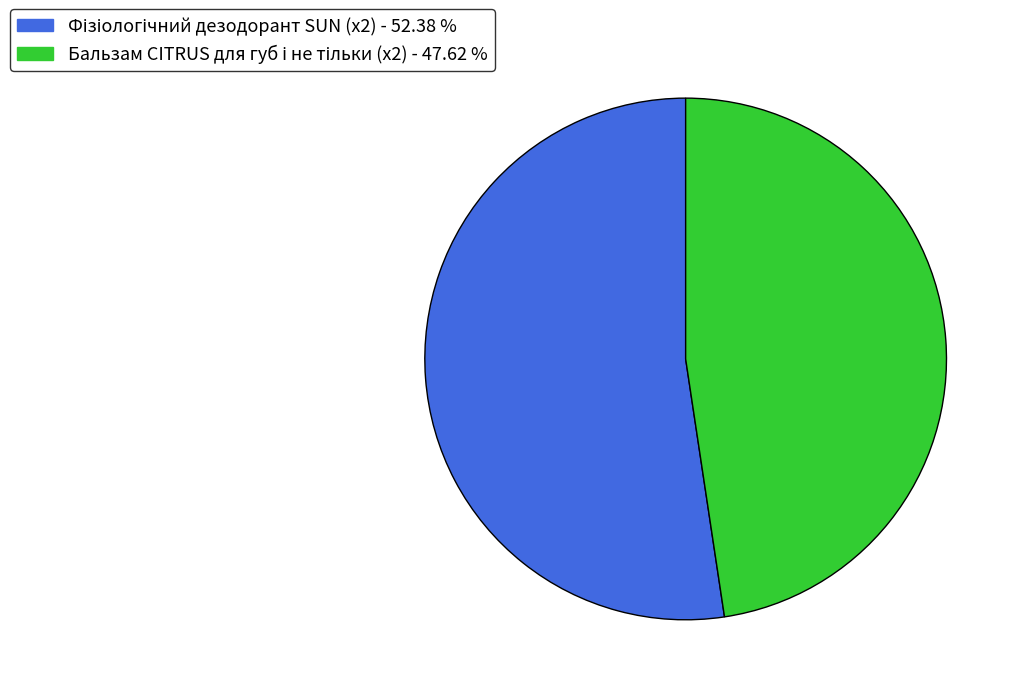

Is there any slice that represents more than half of the pie?

Yes